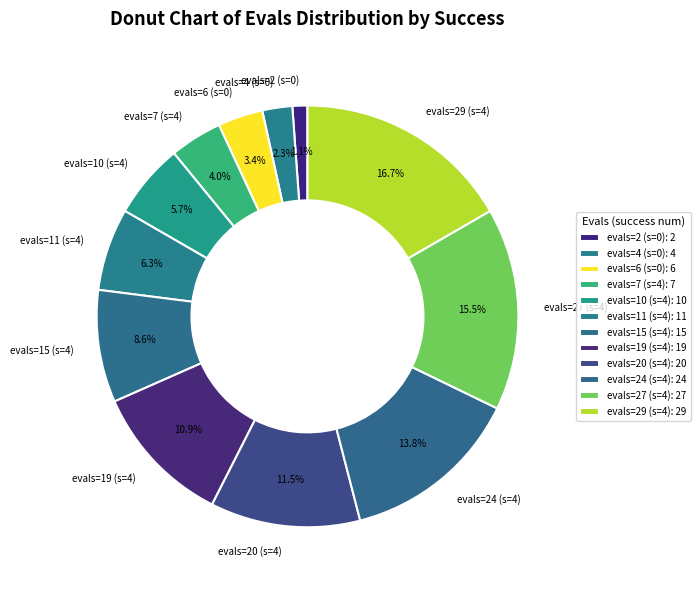

Which has a higher value, evals=2 (s=0) or evals=20 (s=4)?

evals=20 (s=4)